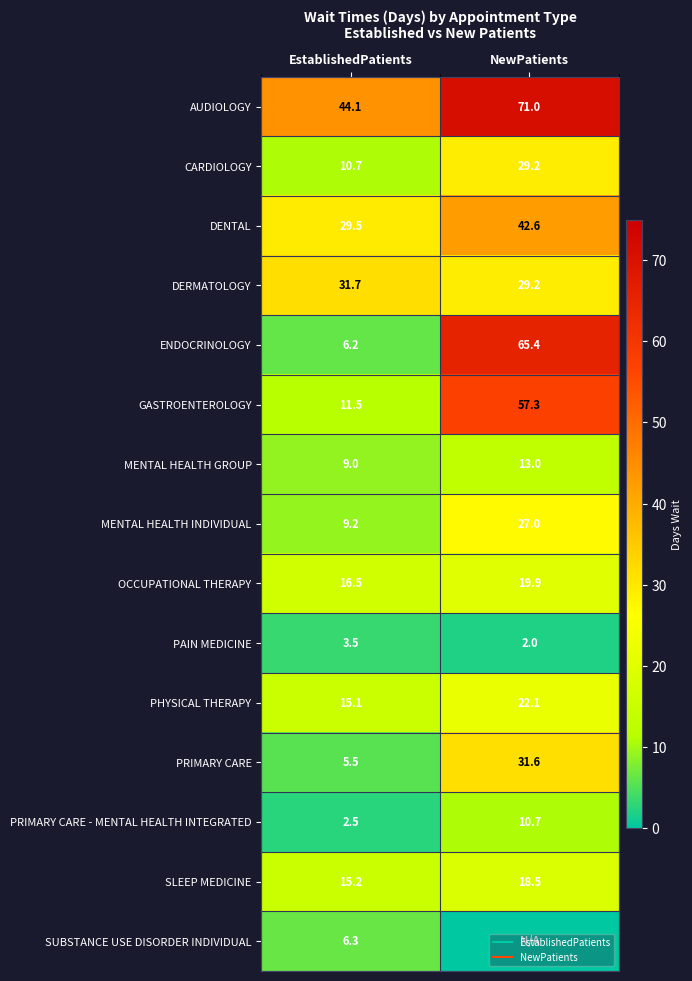

What is the maximum value shown in the chart?

71.0